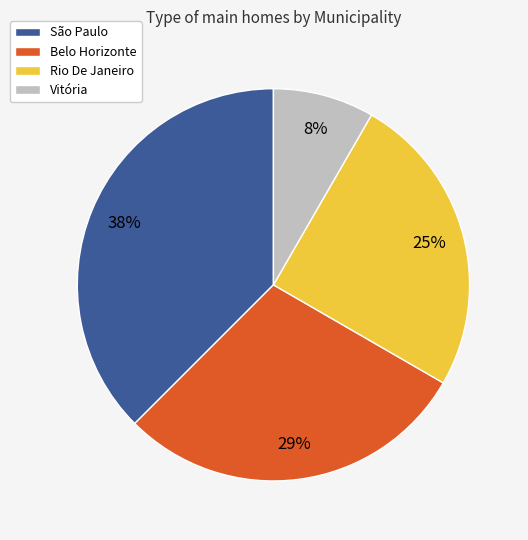

To the nearest percent, what is the average slice percentage?

25%